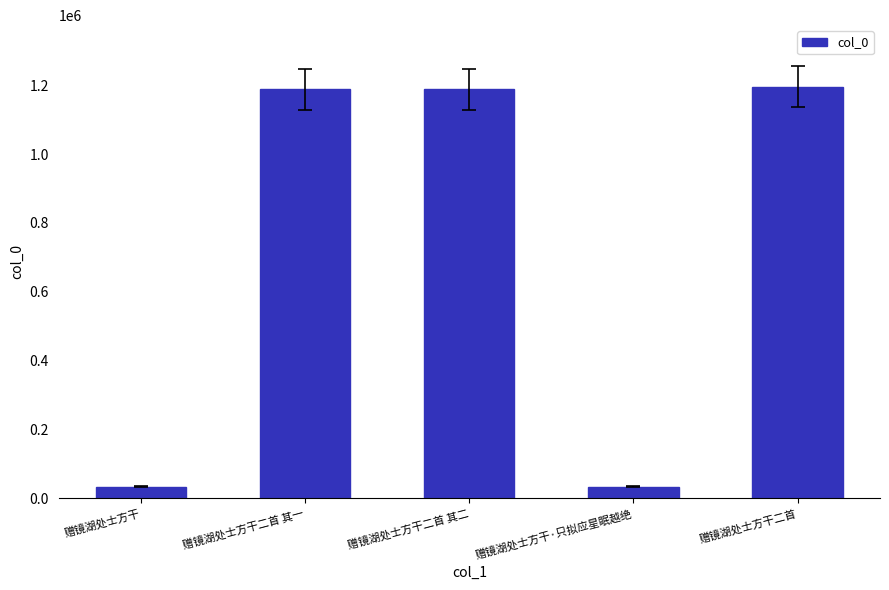

Count the number of data series in this chart.

1